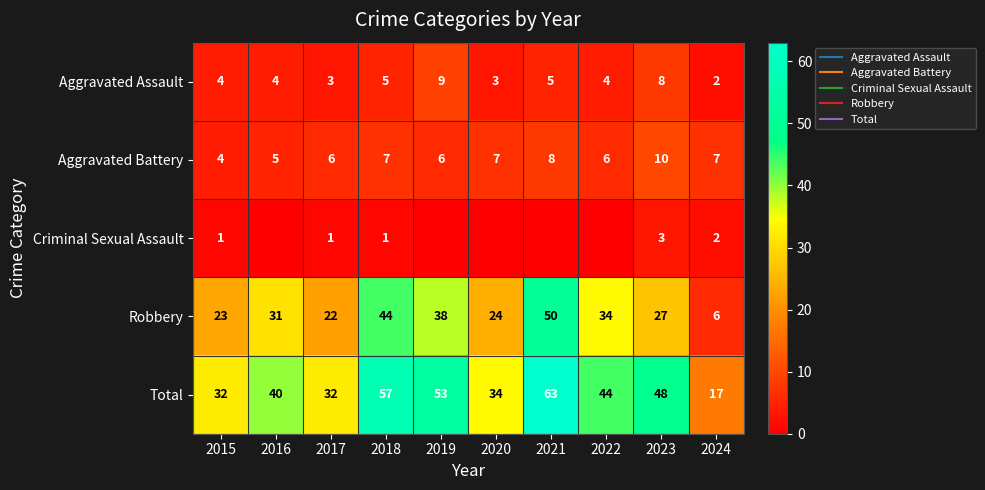

What is the spread (max minus min) of values at 2021?

63